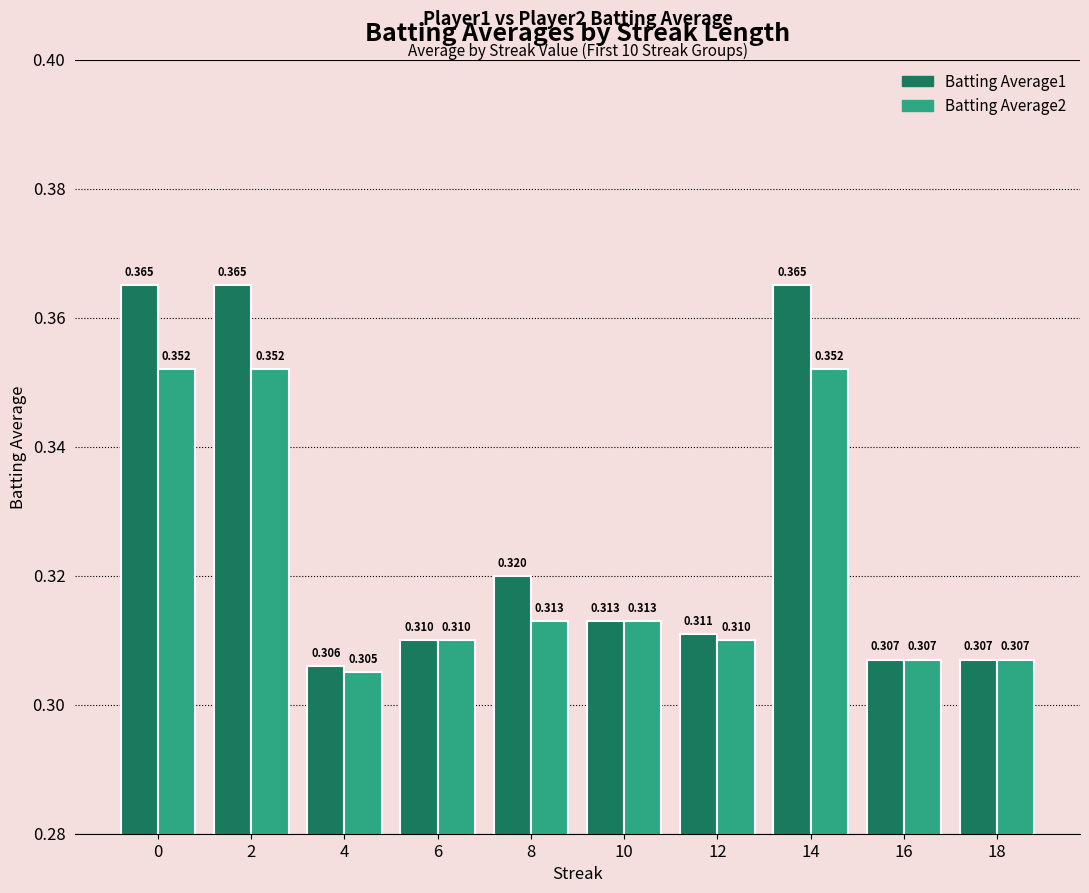

Which series has the largest range (max minus min)?

Batting Average1